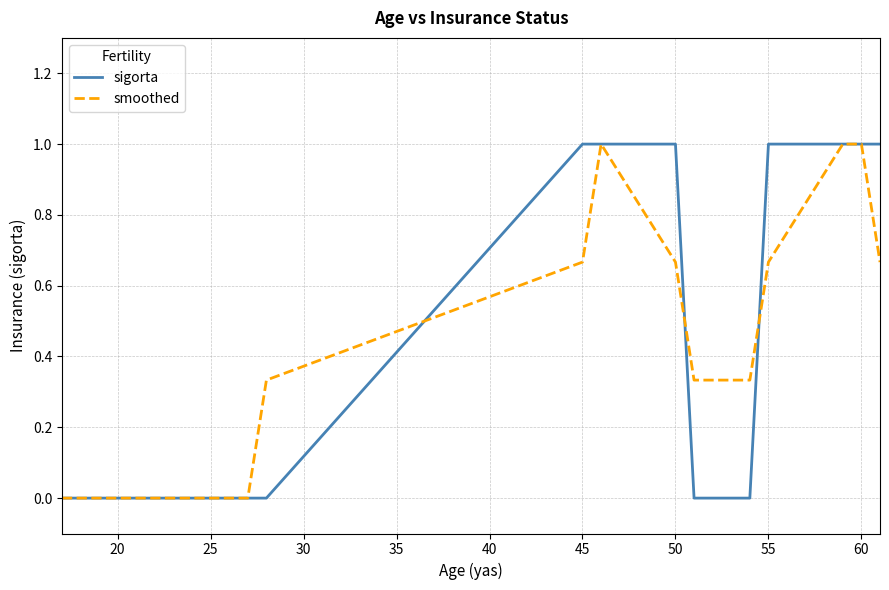

What is the highest value of the smoothed series?

1.0